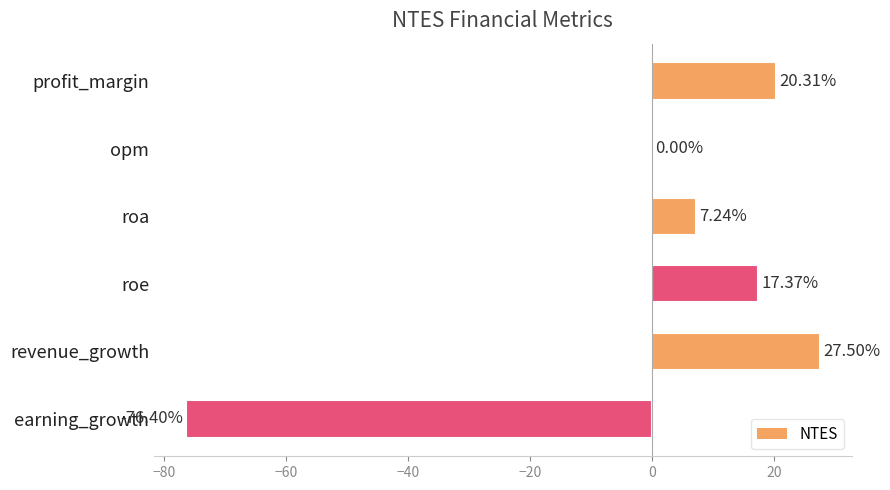

Which has a higher value, roe or opm?

roe